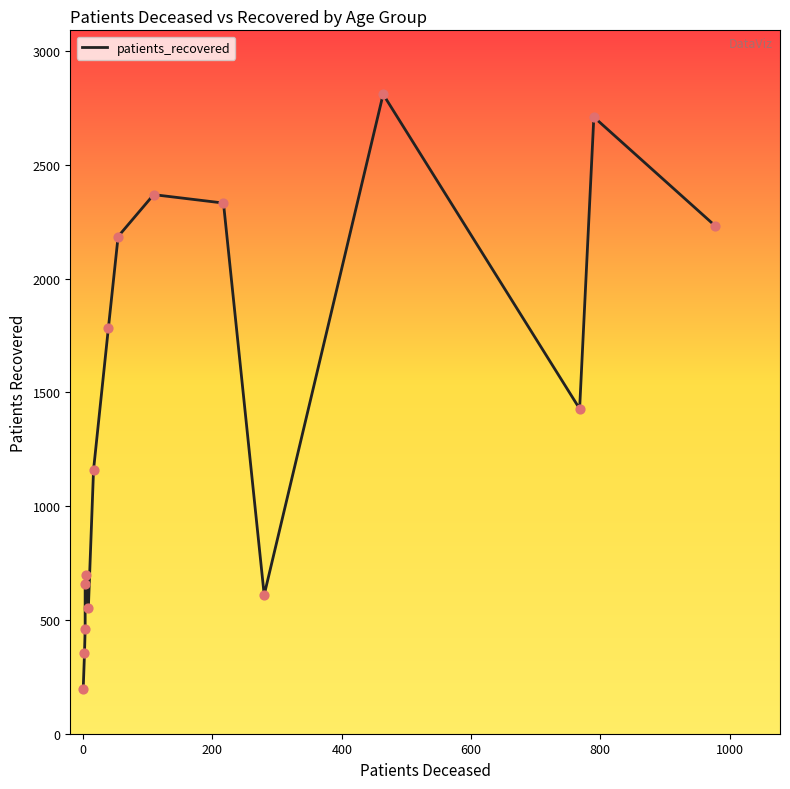

Between 0 and 200, which is larger?

200